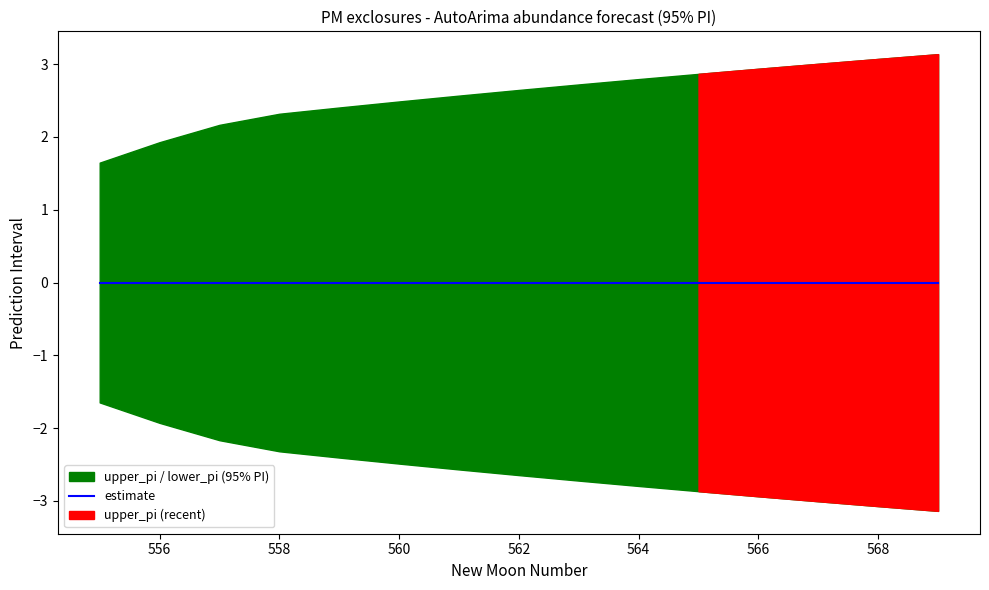

The chart shows a value of 0.0 at 558. True or false?

True